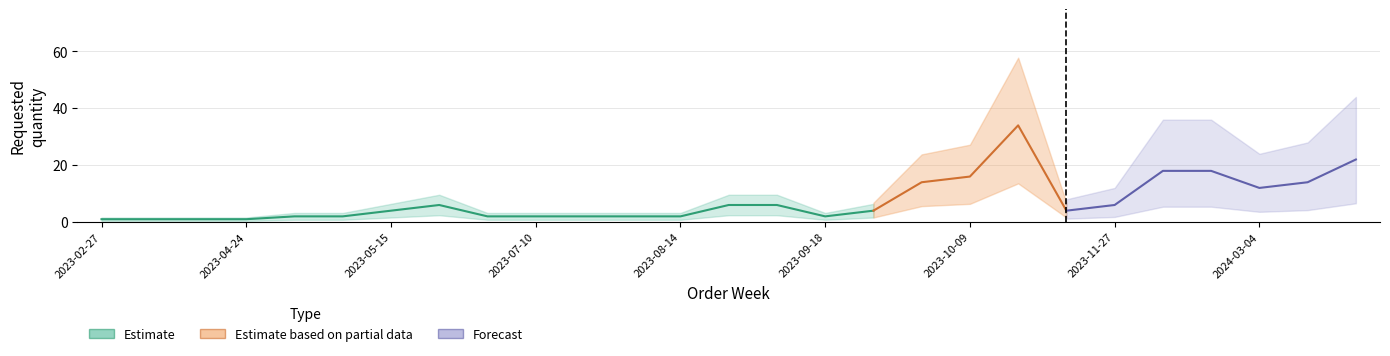

What is the difference between the values at 2023-10-16 and 2023-07-10?

32